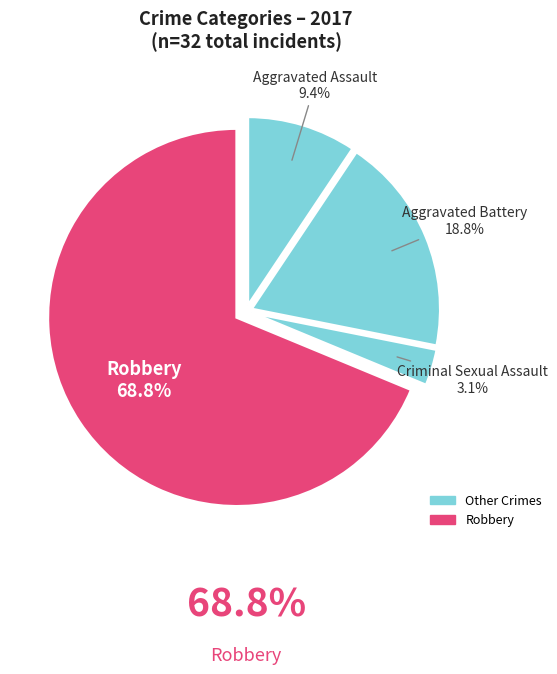

Count the number of slices in the pie.

4